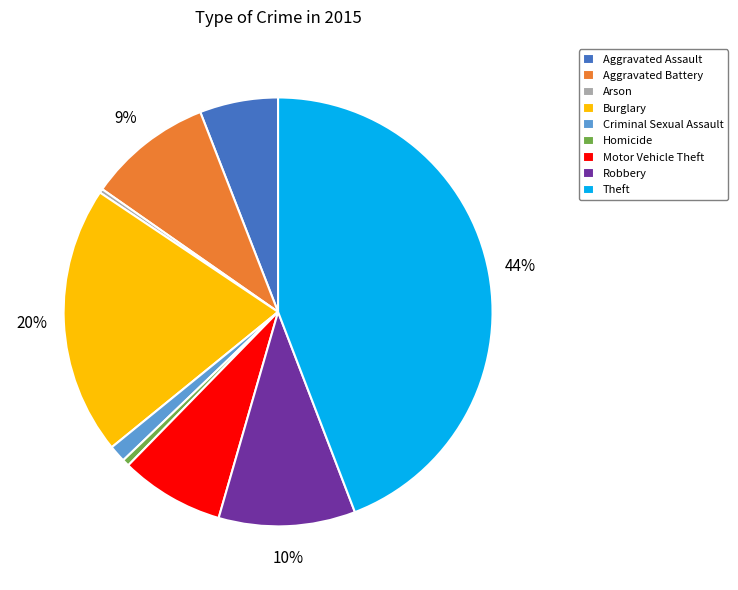

To the nearest percent, what is the difference between the Theft and Aggravated Battery slice percentages?

35%